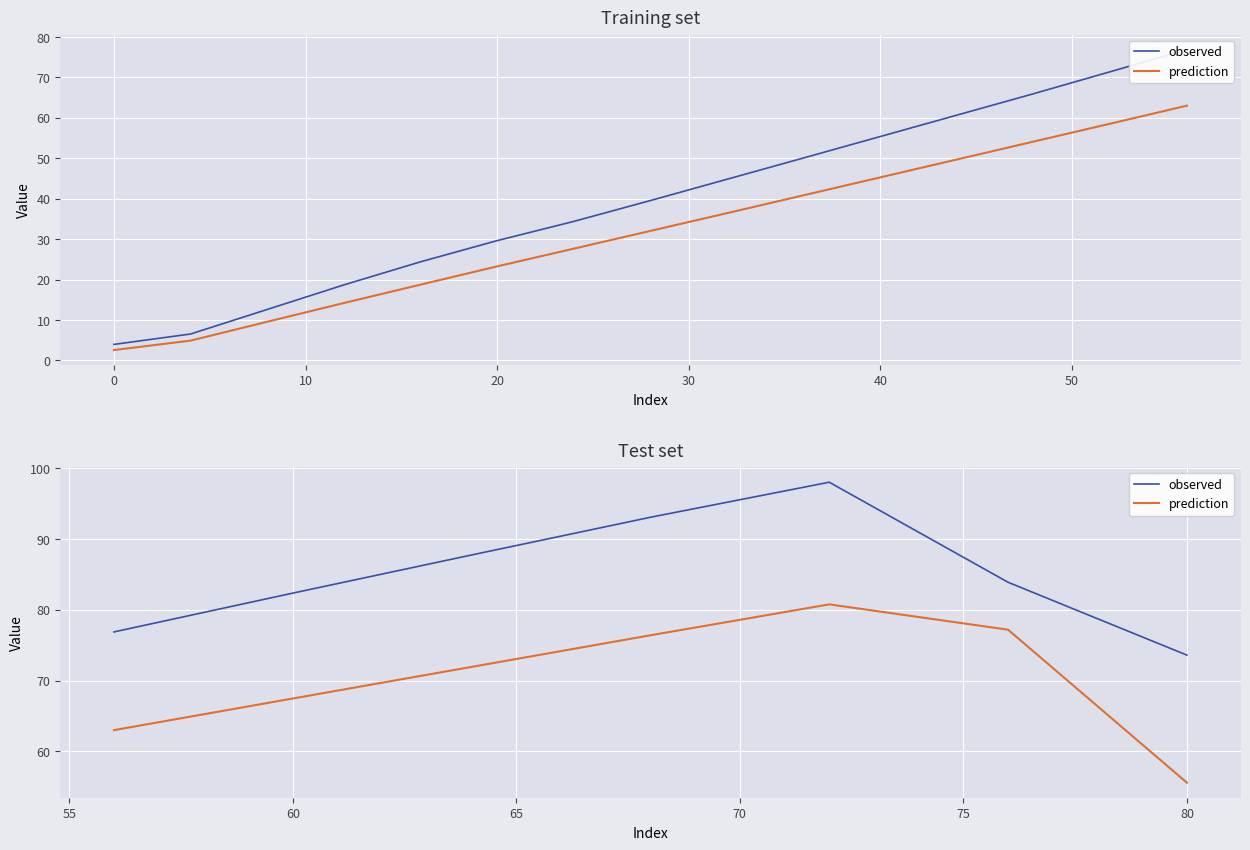

Between −10 and 10, which series saw the biggest shift?

observed